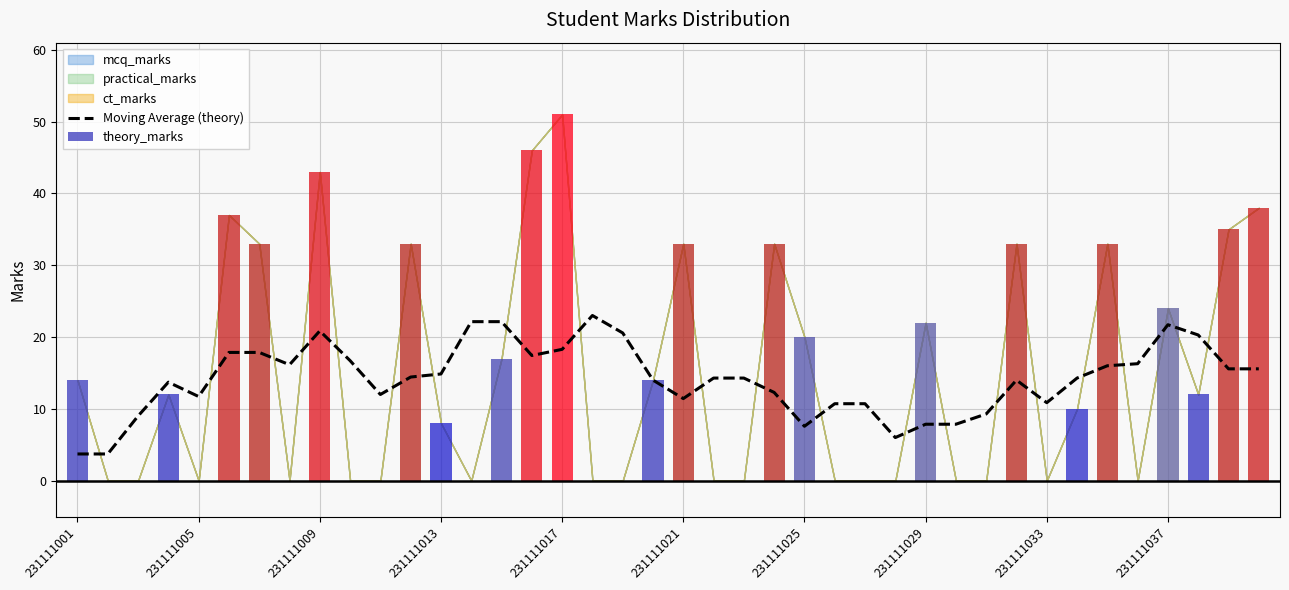

The value of theory_marks at 231111025 is 20.0. True or false?

True